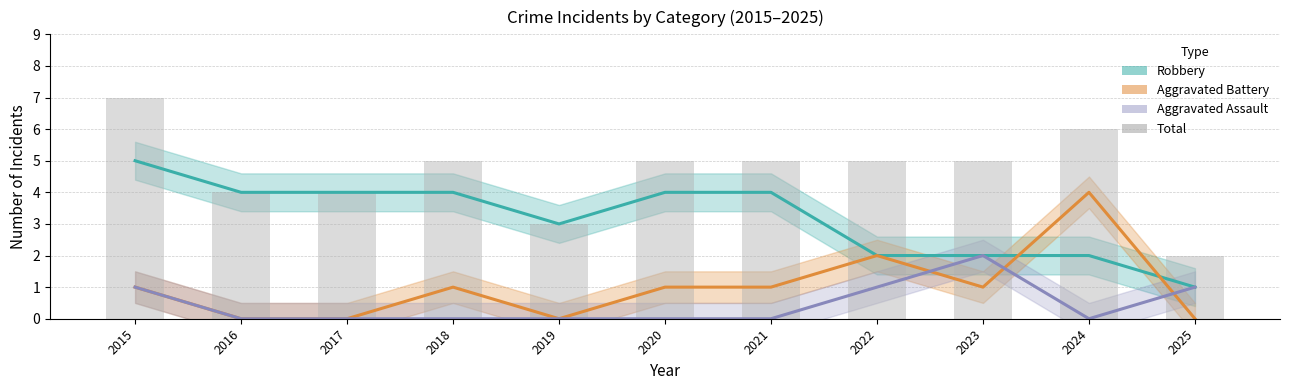

The Aggravated Battery series shows 2 at 2024. True or false?

False